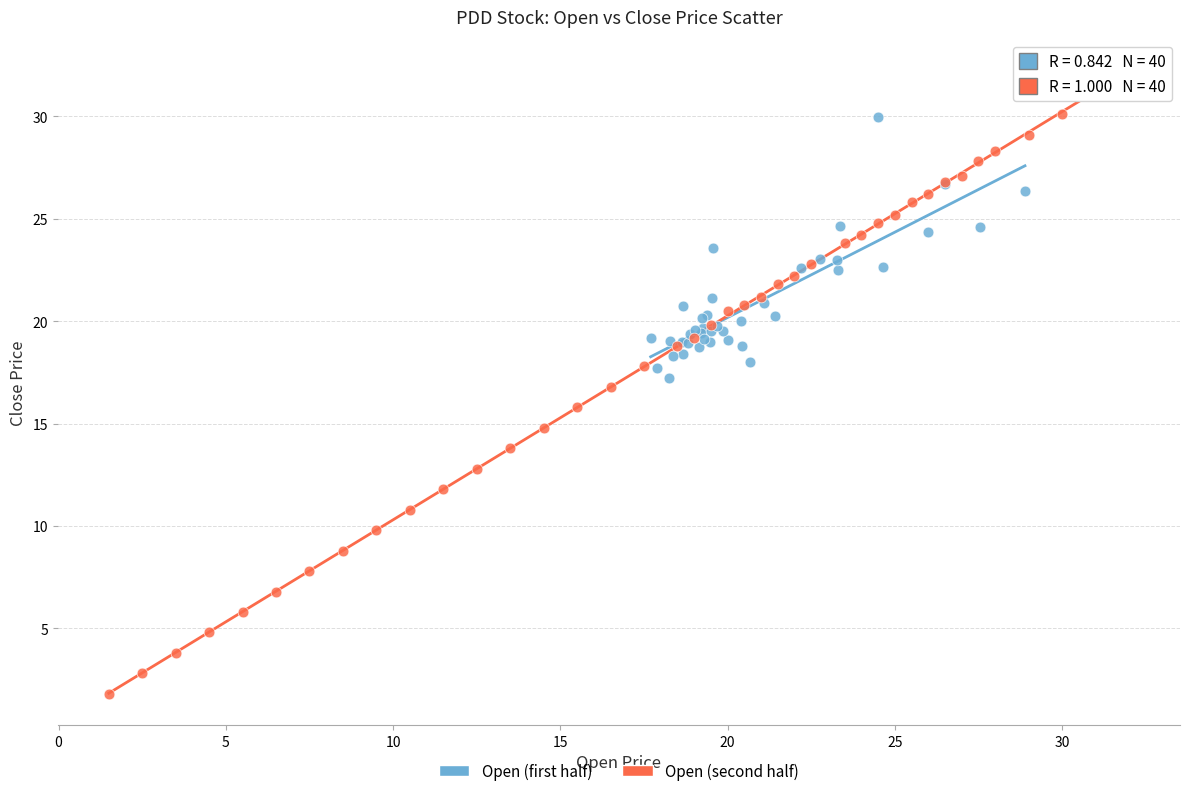

Which series has the largest Y range (max minus min)?

Open (second half)